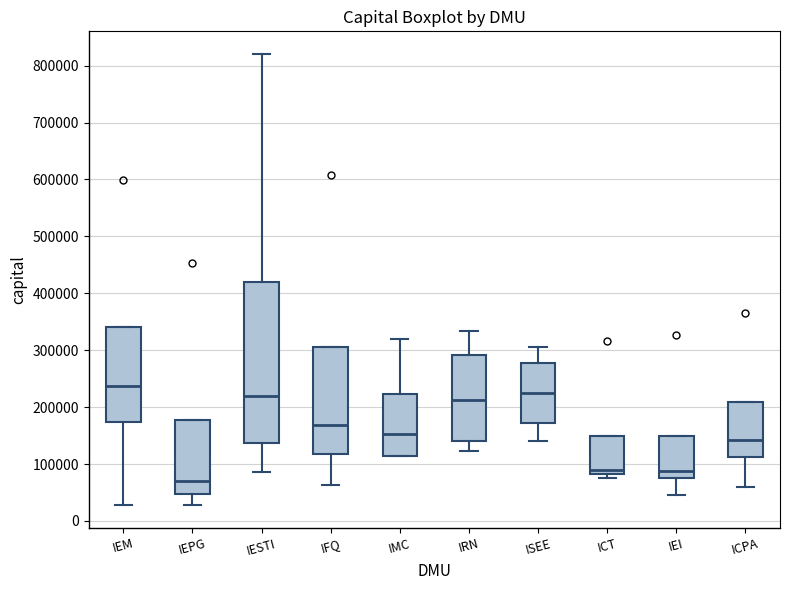

Which box is the tallest, from its lower edge to its upper edge?

IESTI